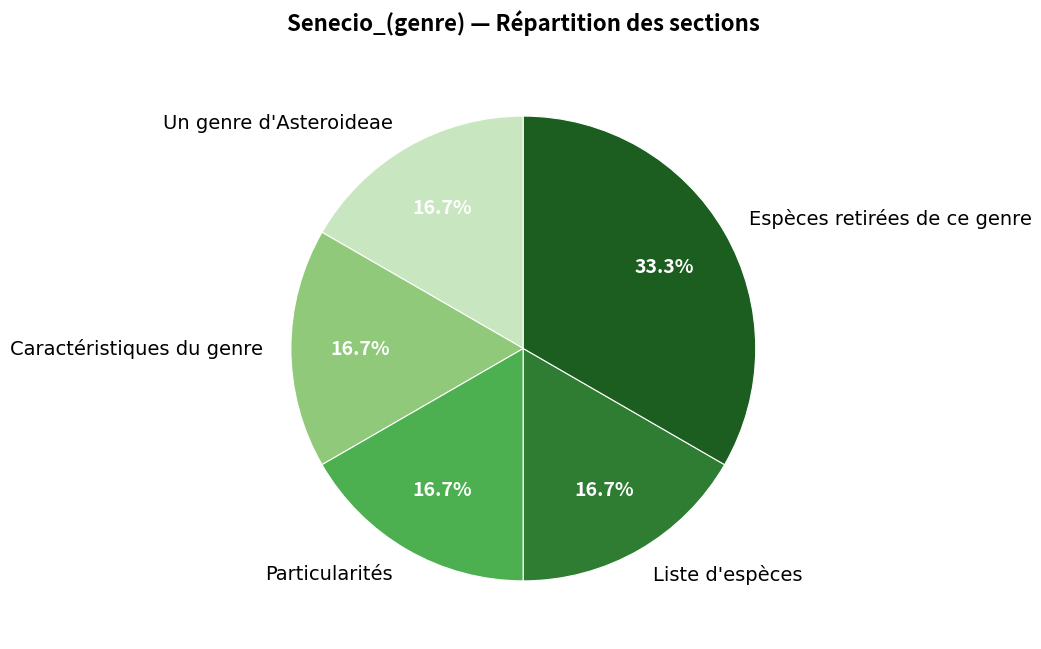

True or false: Liste d'espèces accounts for 31% of the total.

False